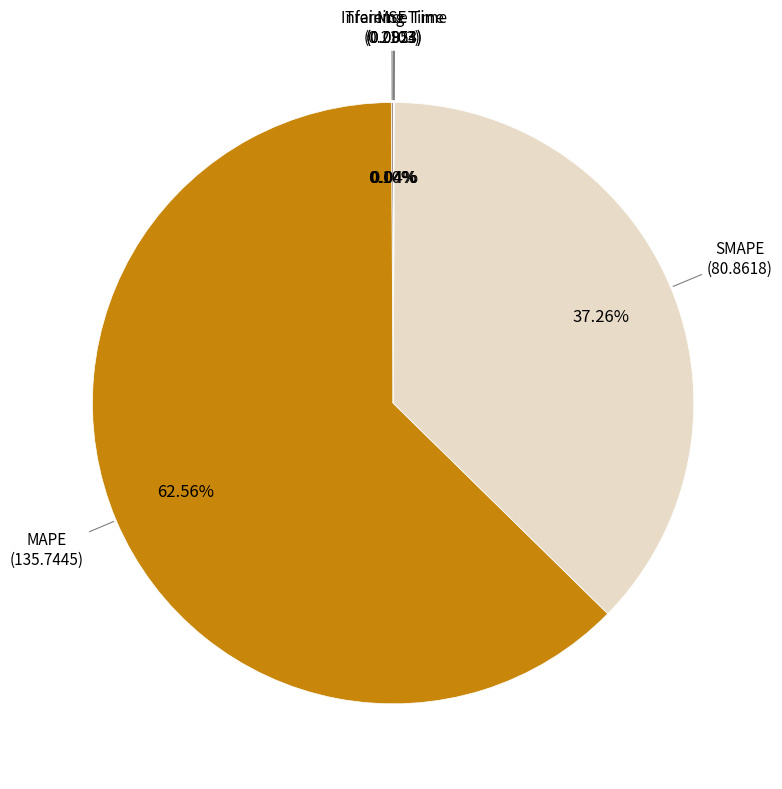

Which category accounts for the majority?

MAPE